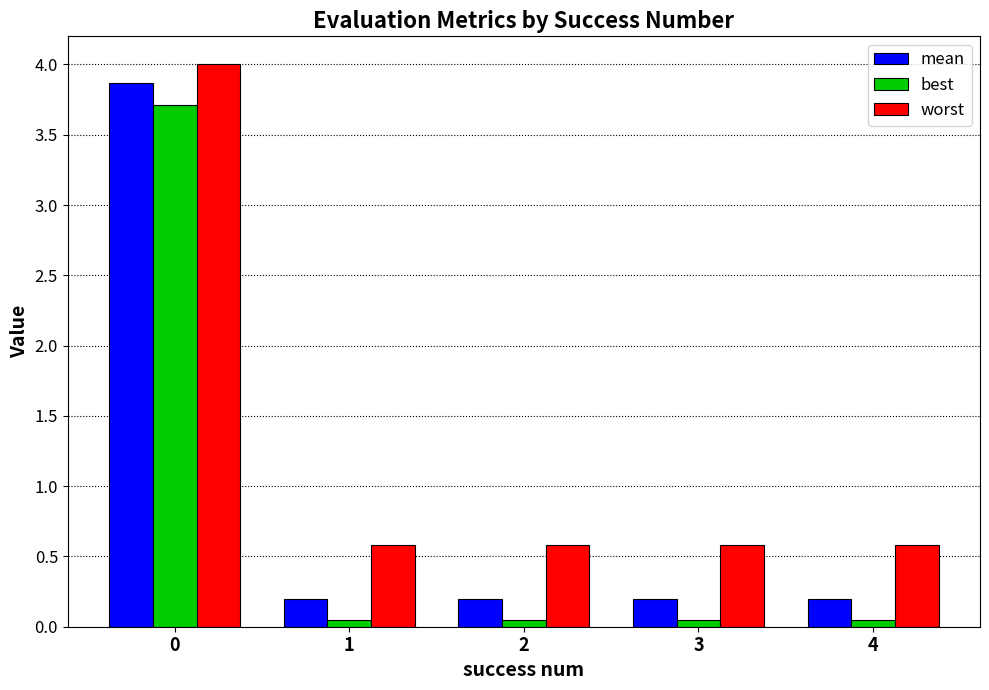

List the series in order of their overall mean, lowest first.

best, mean, worst